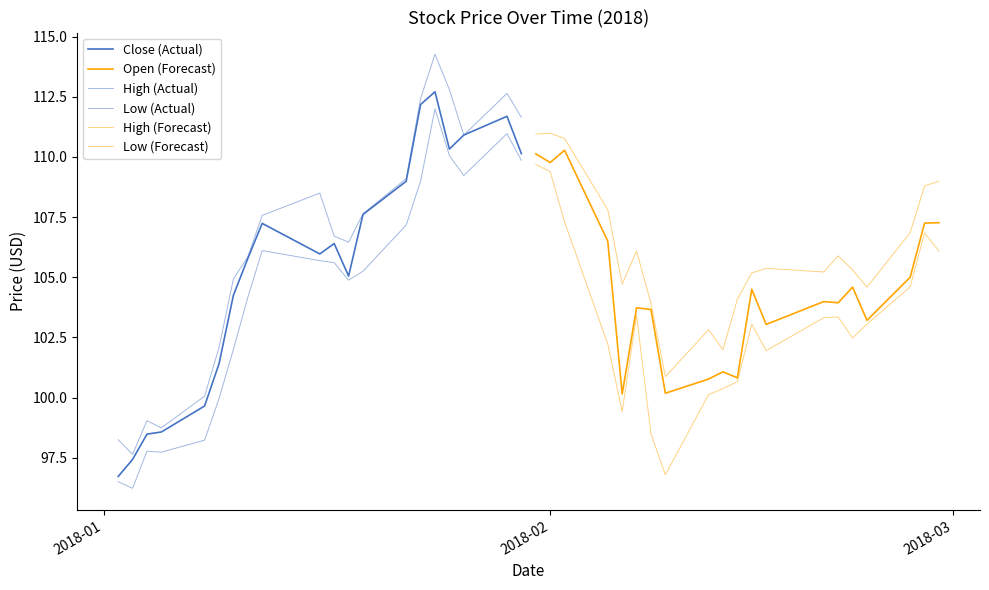

True or false: Open (Forecast) and High (Forecast) cross at least once.

False